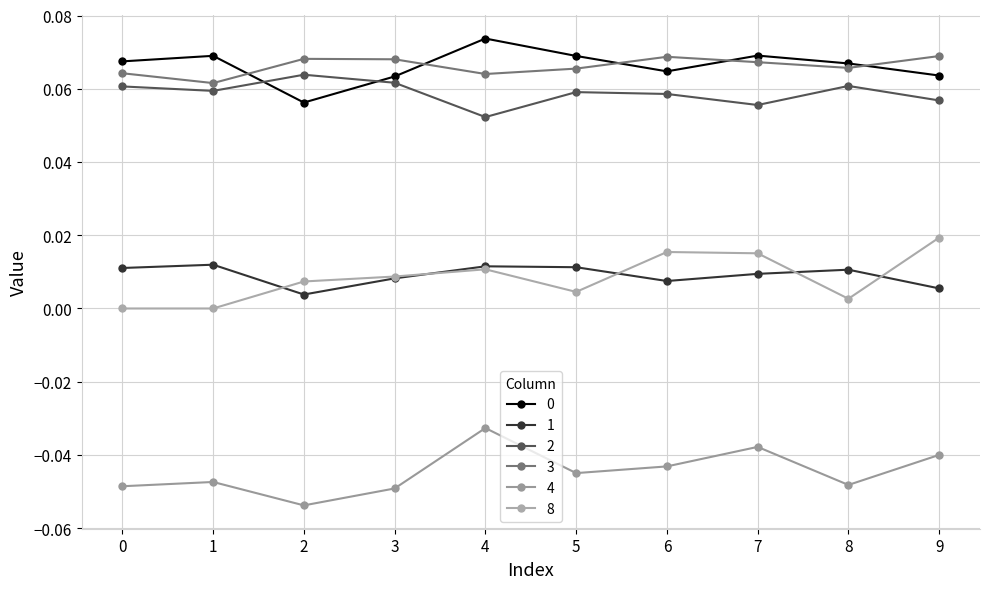

In 8, how many points are higher than both neighbors (excluding endpoints)?

2